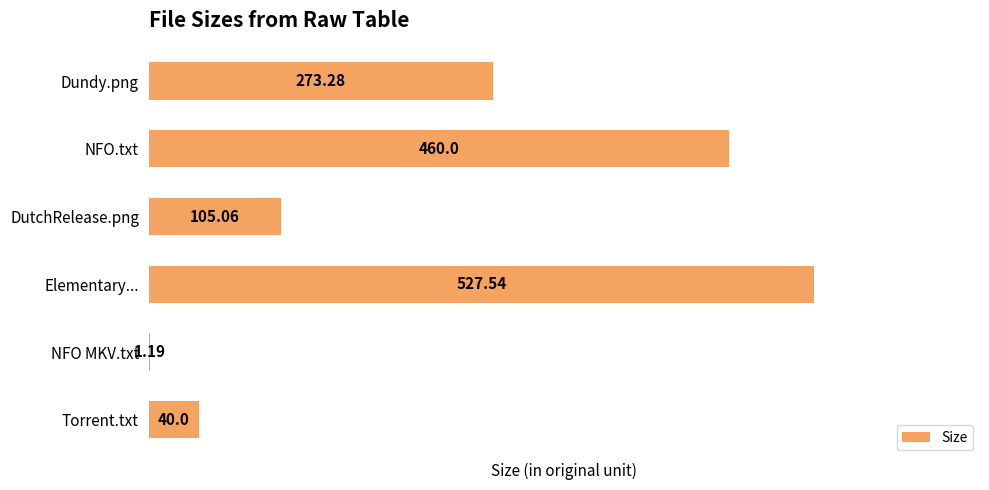

What is the sum of the values at NFO.txt and Dundy.png?

733.3